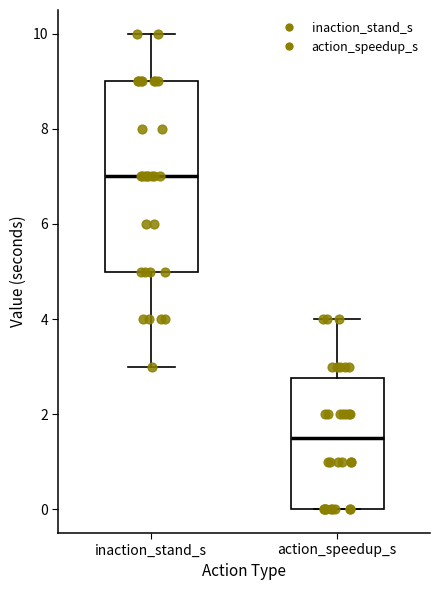

Comparing the boxes themselves (not the whiskers), which one is the tallest?

inaction_stand_s